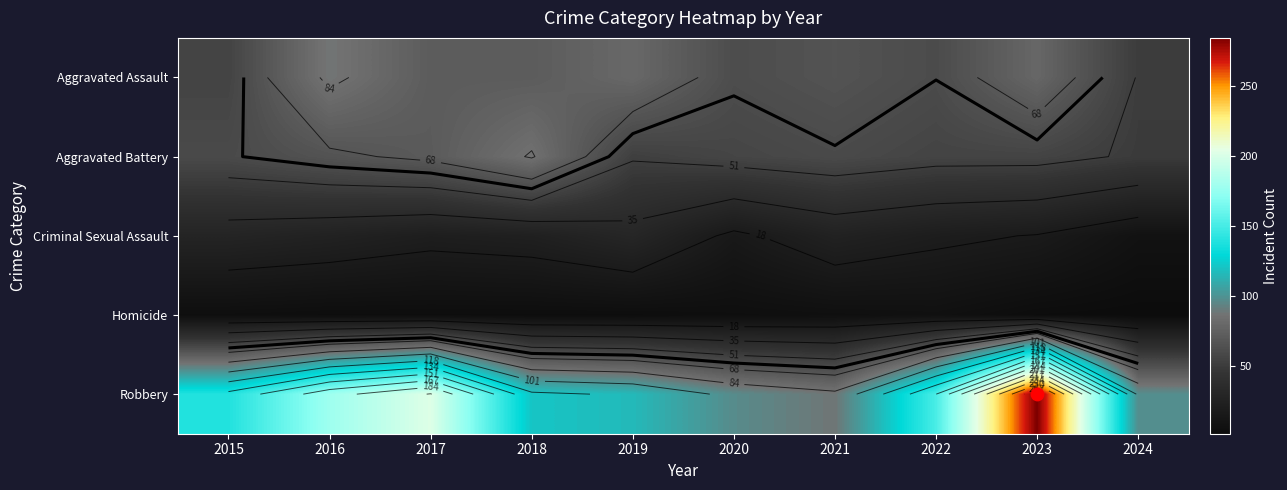

Which series has the widest spread of values?

Robbery